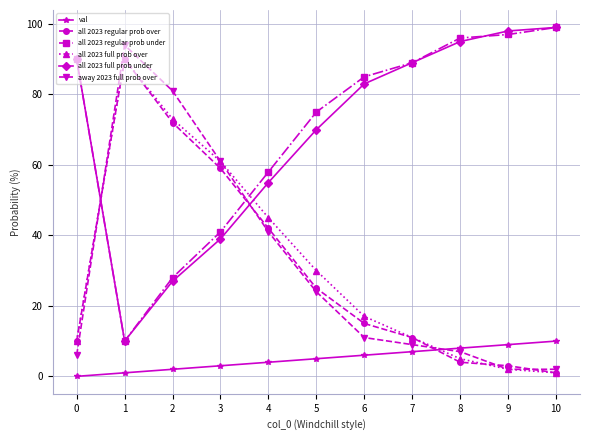

Where is val nearest to the value 5?

5